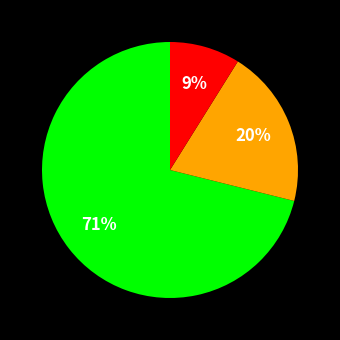

How many segments does this pie chart have?

3